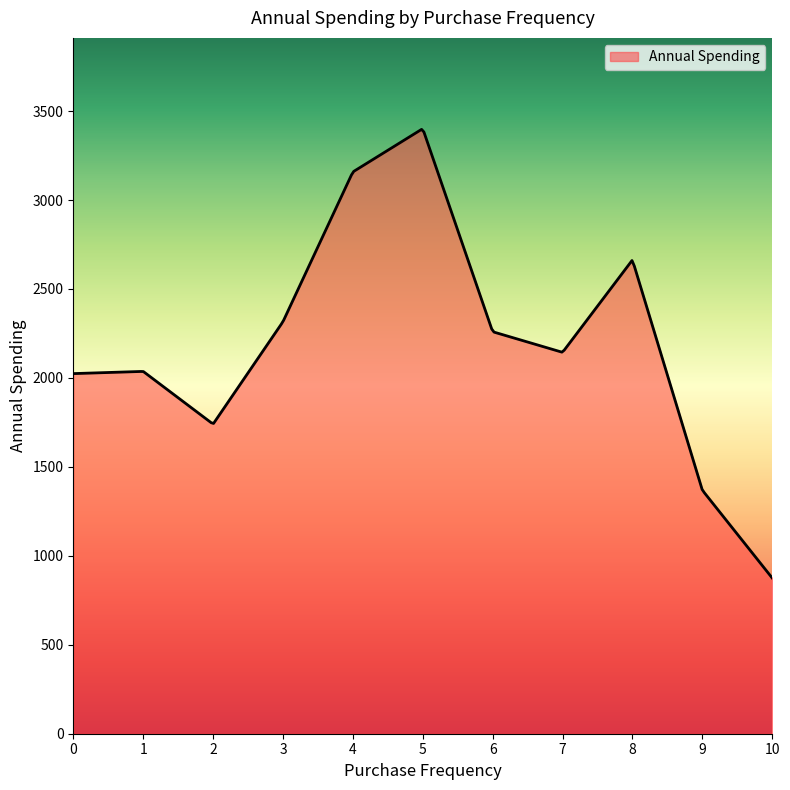

What is the greatest value displayed?

3397.1